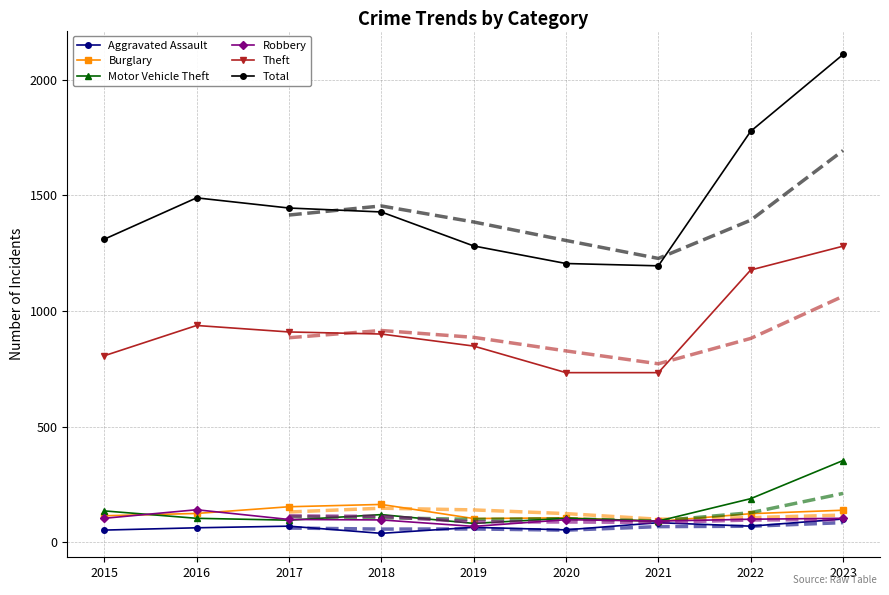

At which category does Theft reach its first local peak?

2016